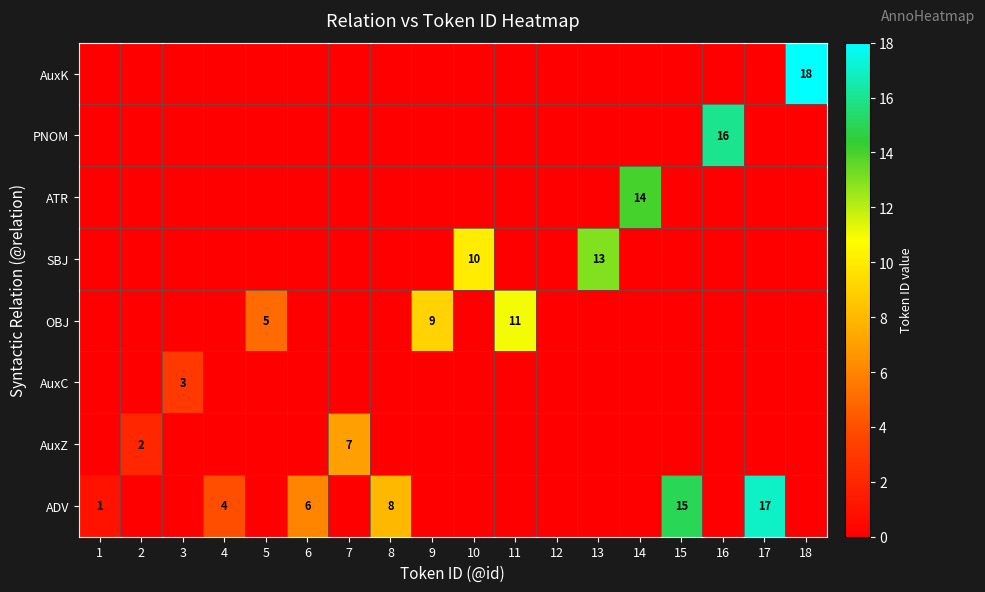

What is the total value across all series at 17?

17